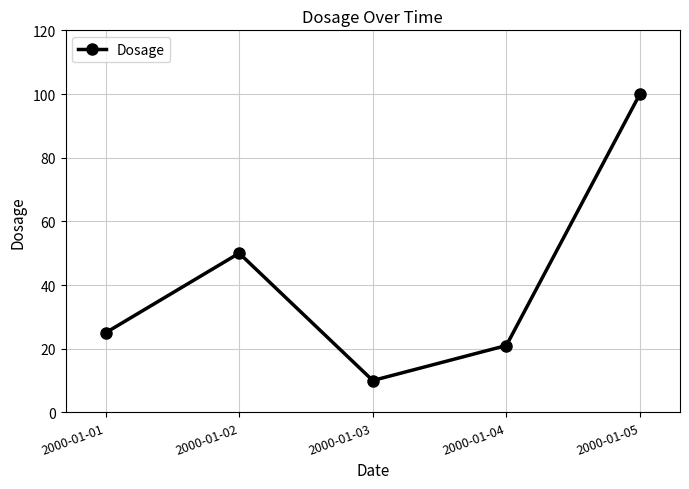

Reading left to right, what are all the values shown in this chart?

25	50	10	21	100